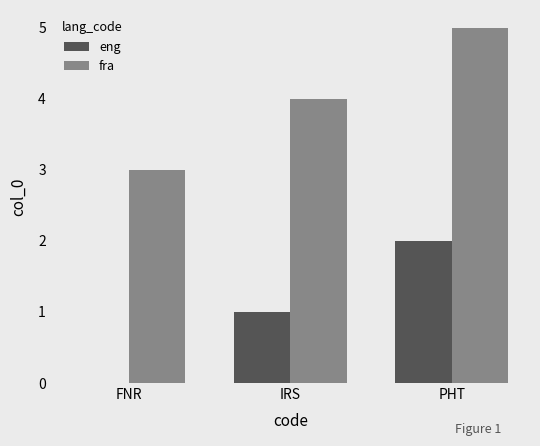

How many data points does each series have?

3